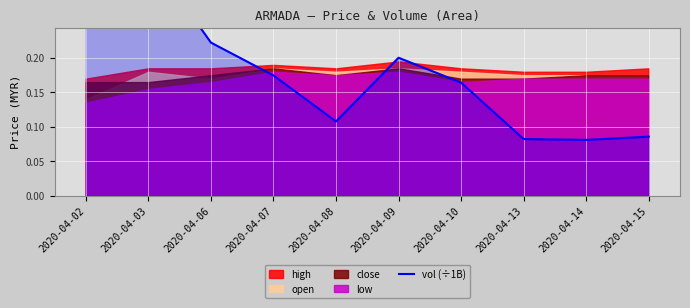

Where is the first local minimum?

2020-04-08